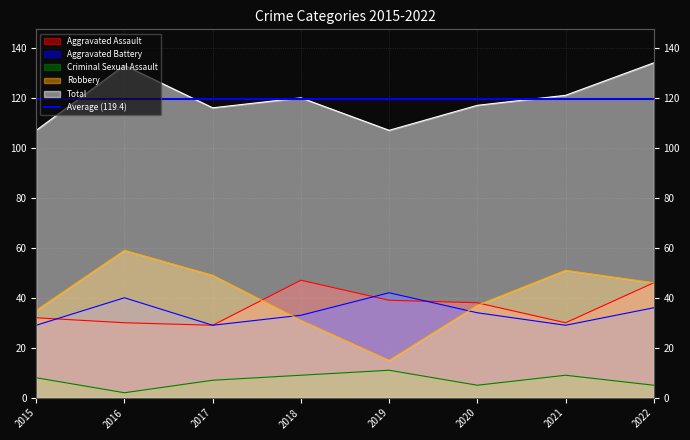

True or false: Total and Aggravated Battery cross at least once.

False